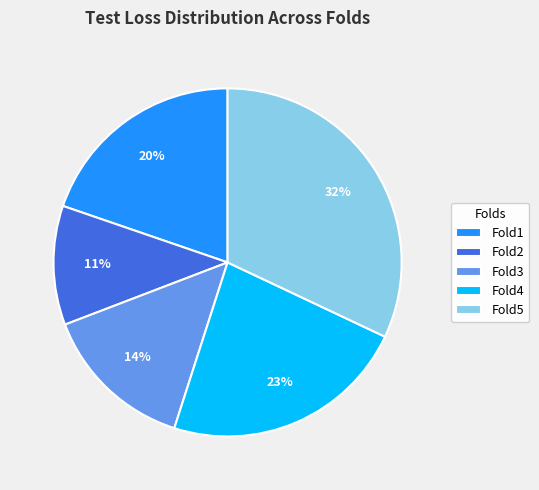

How many slices are in this pie chart?

5